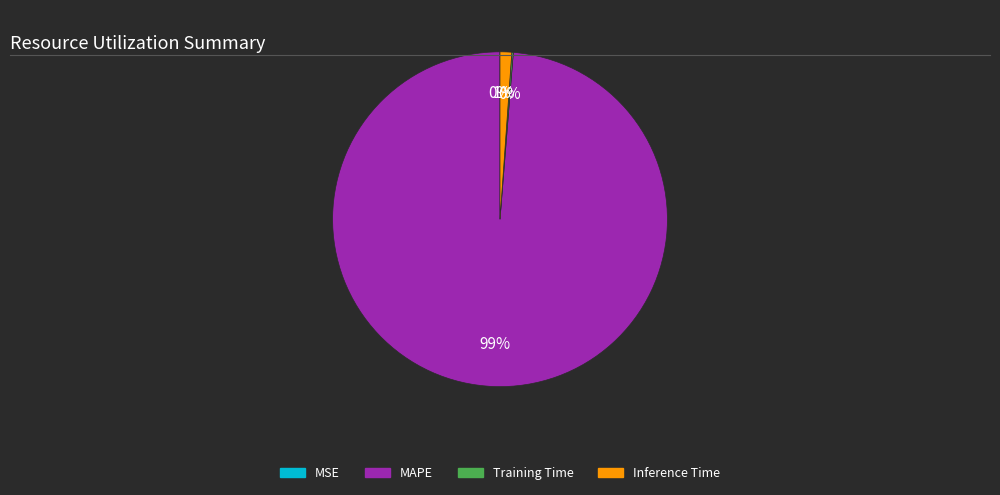

Which slice is the largest?

MAPE